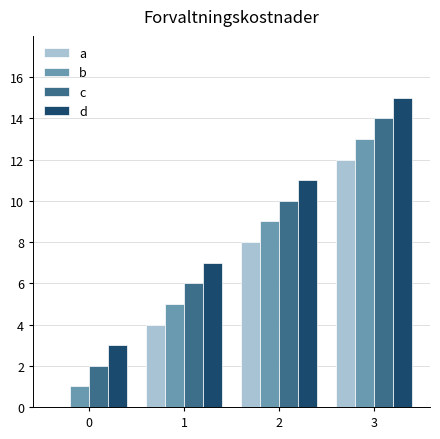

What is the highest value of the d series?

15